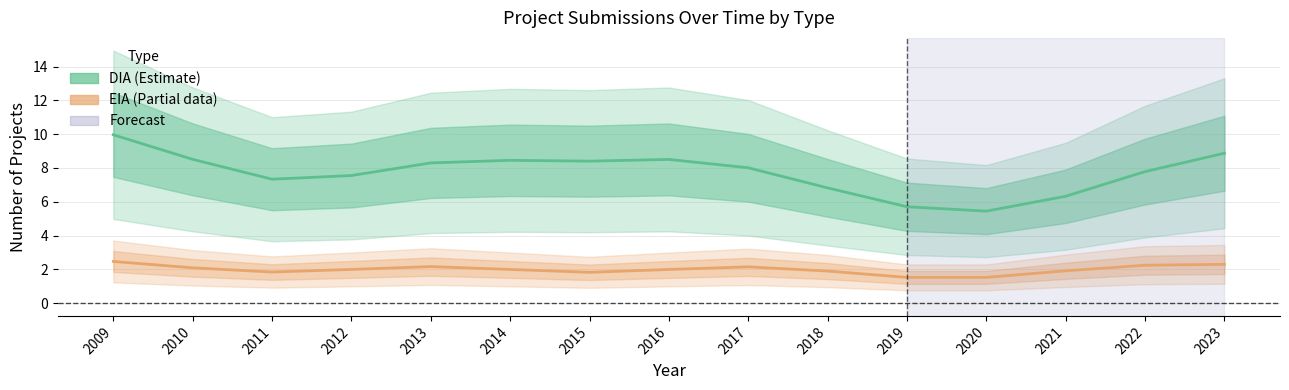

Is it true that DIA equals 5.7 at 2019?

True